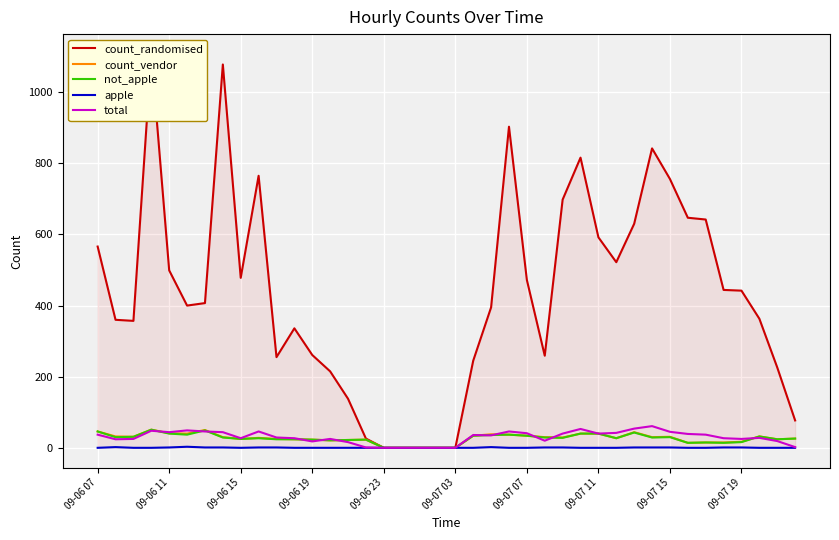

Is the value of count_vendor at 09-06 23 greater than the value of total at 09-06 19?

No